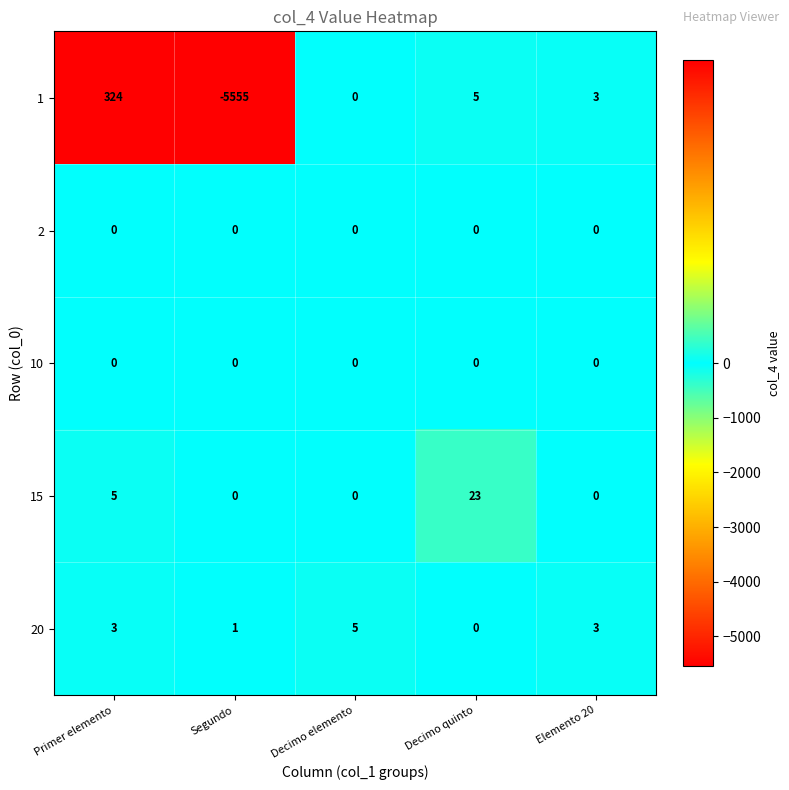

At which label is 15 closest to 11?

Primer elemento